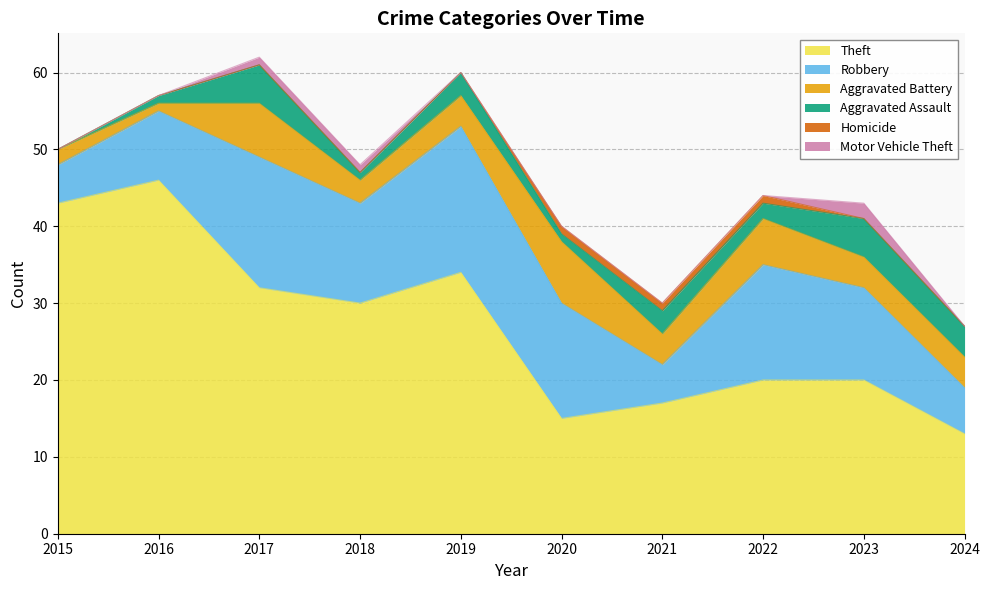

True or false: Theft and Motor Vehicle Theft cross at least once.

False